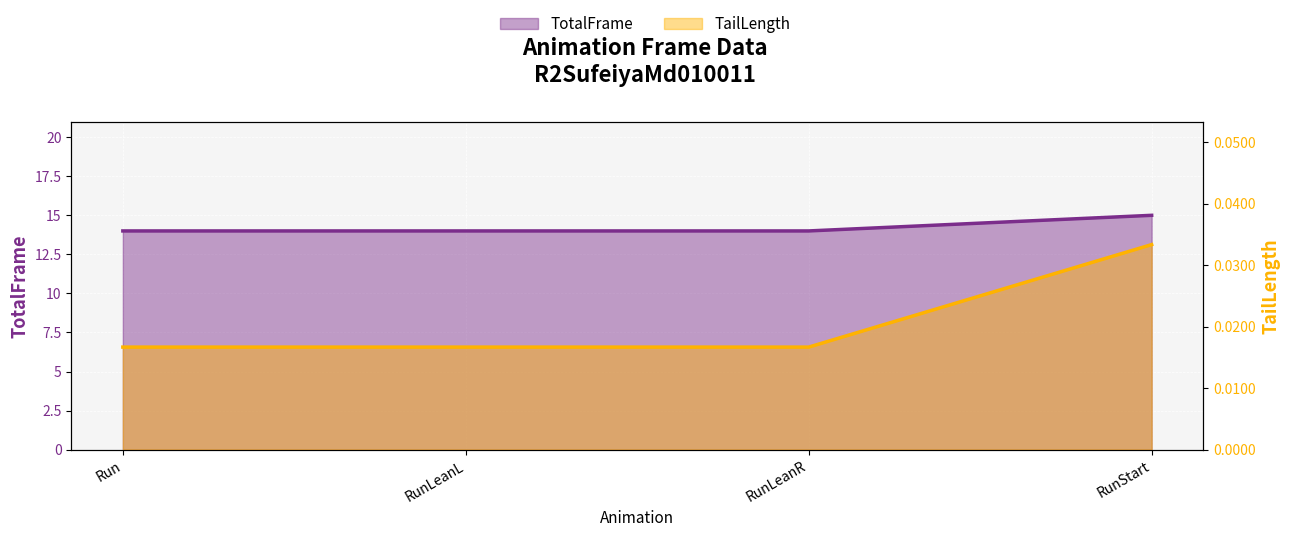

At RunStart, list the series in order from largest to smallest.

TotalFrame, TailLength